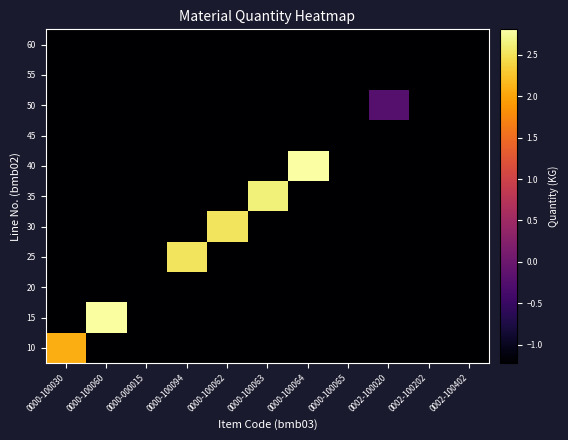

Reading left to right, list all the values displayed in this chart.

10: 0000-100030=2.1	0000-100060=-1.2	0000-000015=-1.2	0000-100094=-1.2	0000-100062=-1.2	0000-100063=-1.2	0000-100064=-1.2	0000-100065=-1.2	0002-100020=-1.2	0002-100202=-1.2	0002-100402=-1.2
15: 0000-100030=-1.2	0000-100060=2.8	0000-000015=-1.2	0000-100094=-1.2	0000-100062=-1.2	0000-100063=-1.2	0000-100064=-1.2	0000-100065=-1.2	0002-100020=-1.2	0002-100202=-1.2	0002-100402=-1.2
20: 0000-100030=-1.2	0000-100060=-1.2	0000-000015=-1.2	0000-100094=-1.2	0000-100062=-1.2	0000-100063=-1.2	0000-100064=-1.2	0000-100065=-1.2	0002-100020=-1.2	0002-100202=-1.2	0002-100402=-1.2
25: 0000-100030=-1.2	0000-100060=-1.2	0000-000015=-1.2	0000-100094=2.5	0000-100062=-1.2	0000-100063=-1.2	0000-100064=-1.2	0000-100065=-1.2	0002-100020=-1.2	0002-100202=-1.2	0002-100402=-1.2
30: 0000-100030=-1.2	0000-100060=-1.2	0000-000015=-1.2	0000-100094=-1.2	0000-100062=2.5	0000-100063=-1.2	0000-100064=-1.2	0000-100065=-1.2	0002-100020=-1.2	0002-100202=-1.2	0002-100402=-1.2
35: 0000-100030=-1.2	0000-100060=-1.2	0000-000015=-1.2	0000-100094=-1.2	0000-100062=-1.2	0000-100063=2.6	0000-100064=-1.2	0000-100065=-1.2	0002-100020=-1.2	0002-100202=-1.2	0002-100402=-1.2
40: 0000-100030=-1.2	0000-100060=-1.2	0000-000015=-1.2	0000-100094=-1.2	0000-100062=-1.2	0000-100063=-1.2	0000-100064=2.8	0000-100065=-1.2	0002-100020=-1.2	0002-100202=-1.2	0002-100402=-1.2
45: 0000-100030=-1.2	0000-100060=-1.2	0000-000015=-1.2	0000-100094=-1.2	0000-100062=-1.2	0000-100063=-1.2	0000-100064=-1.2	0000-100065=-1.2	0002-100020=-1.2	0002-100202=-1.2	0002-100402=-1.2
50: 0000-100030=-1.2	0000-100060=-1.2	0000-000015=-1.2	0000-100094=-1.2	0000-100062=-1.2	0000-100063=-1.2	0000-100064=-1.2	0000-100065=-1.2	0002-100020=-0.2	0002-100202=-1.2	0002-100402=-1.2
55: 0000-100030=-1.2	0000-100060=-1.2	0000-000015=-1.2	0000-100094=-1.2	0000-100062=-1.2	0000-100063=-1.2	0000-100064=-1.2	0000-100065=-1.2	0002-100020=-1.2	0002-100202=-1.2	0002-100402=-1.2
60: 0000-100030=-1.2	0000-100060=-1.2	0000-000015=-1.2	0000-100094=-1.2	0000-100062=-1.2	0000-100063=-1.2	0000-100064=-1.2	0000-100065=-1.2	0002-100020=-1.2	0002-100202=-1.2	0002-100402=-1.2